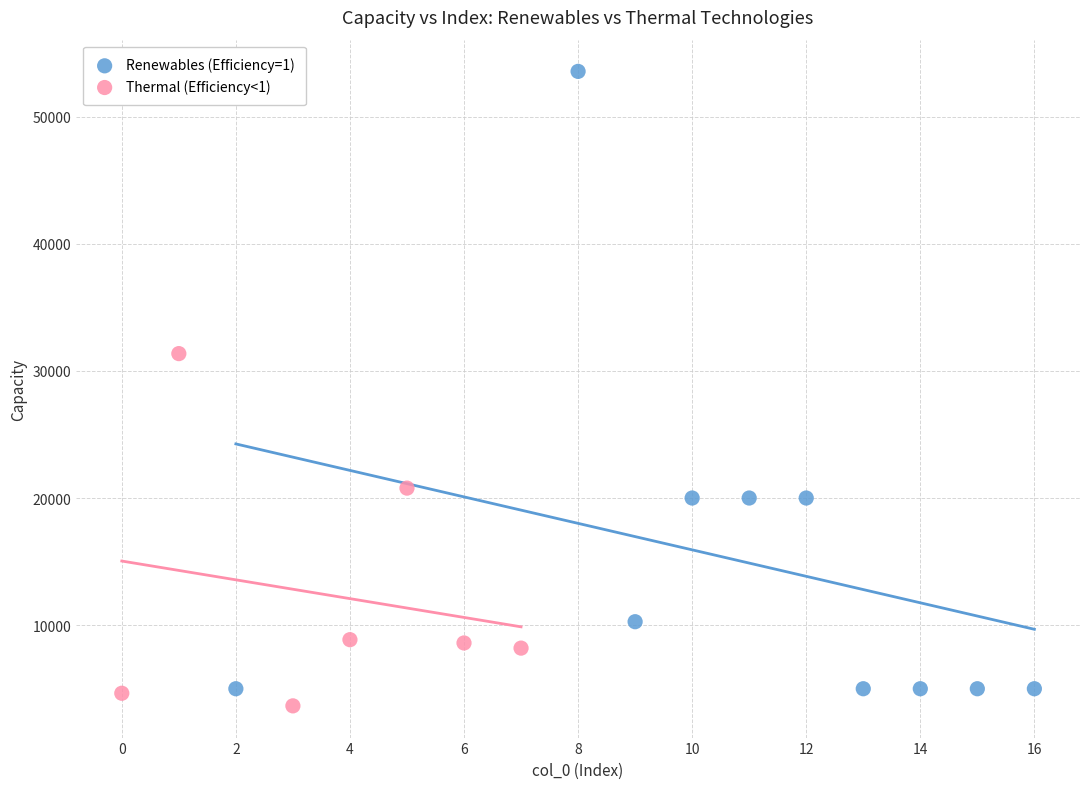

Which series has the largest Y range (max minus min)?

Renewables (Efficiency=1)